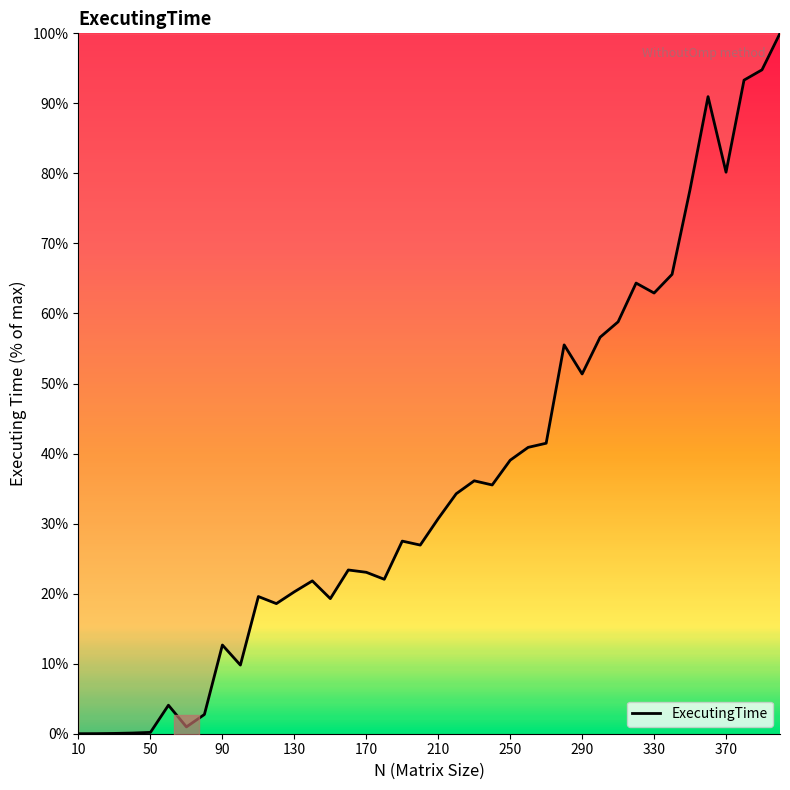

What is the difference between the maximum and minimum values?

100.0